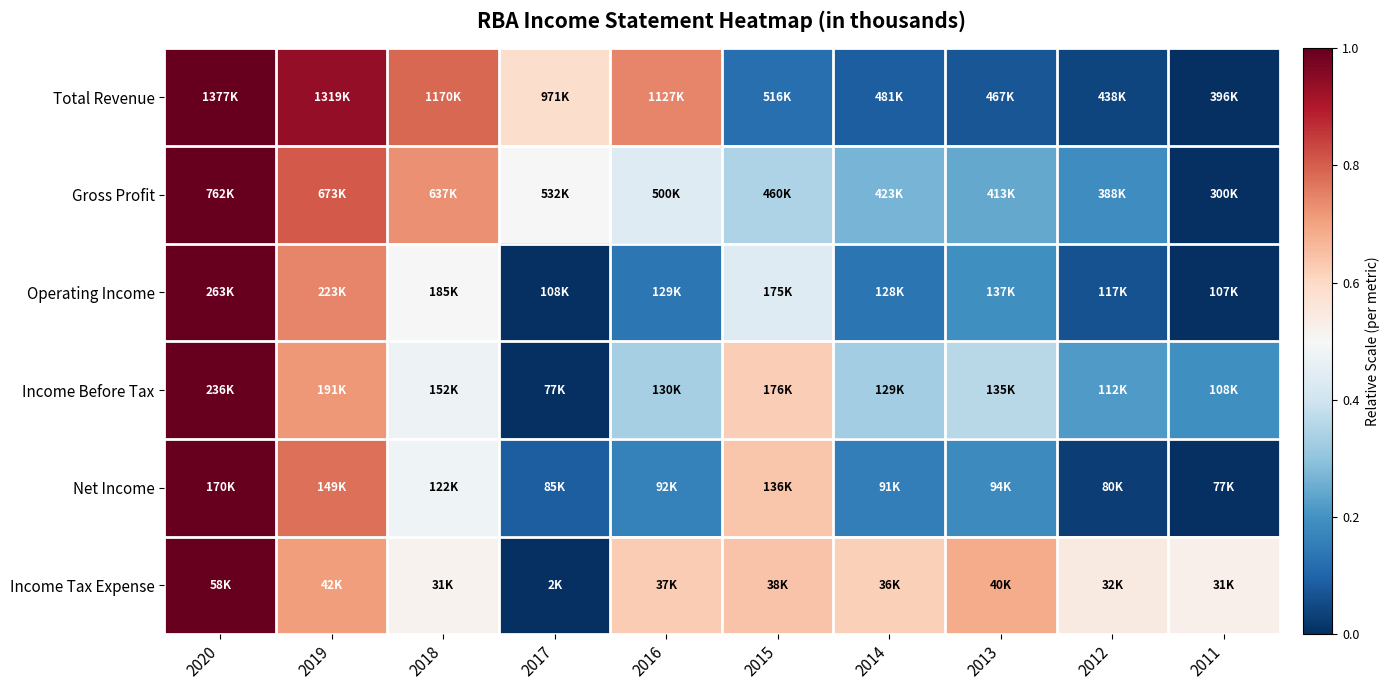

Which series has the largest range (max minus min)?

Total Revenue